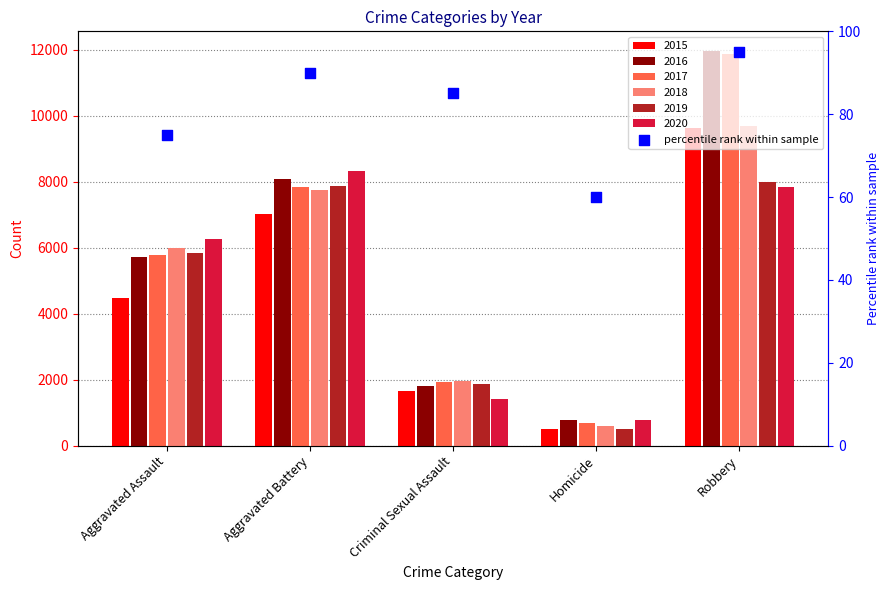

What is the change in value from Aggravated Assault to Criminal Sexual Assault?

+10